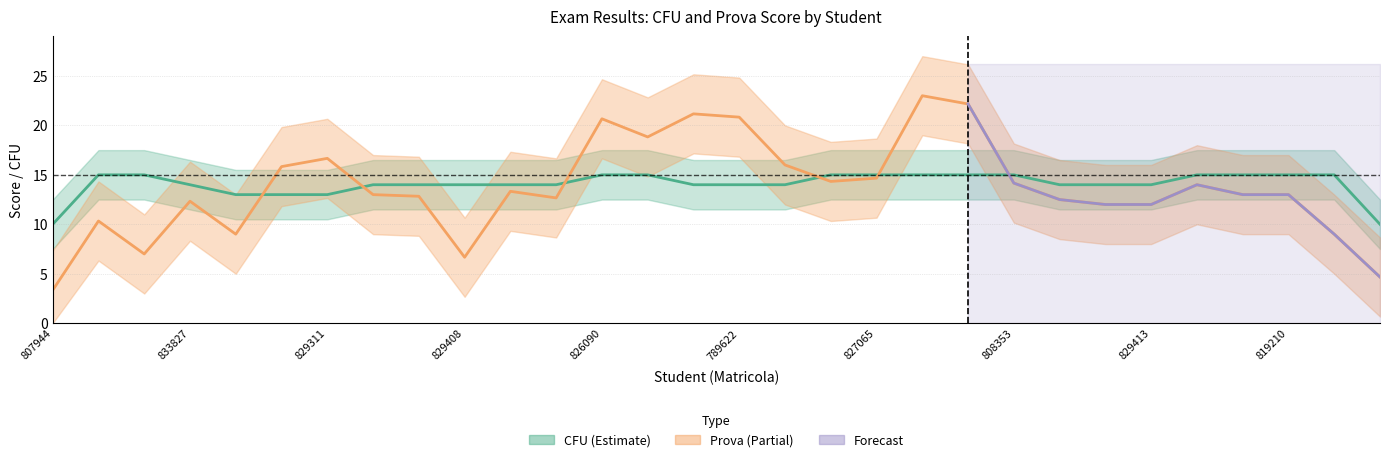

Does the chart display data point markers on the line(s)?

No